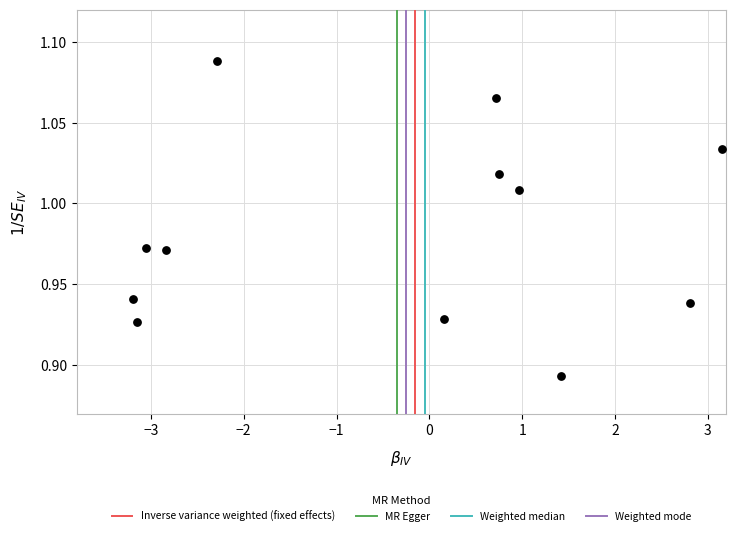

What is the range of X values (max minus min)?

6.3